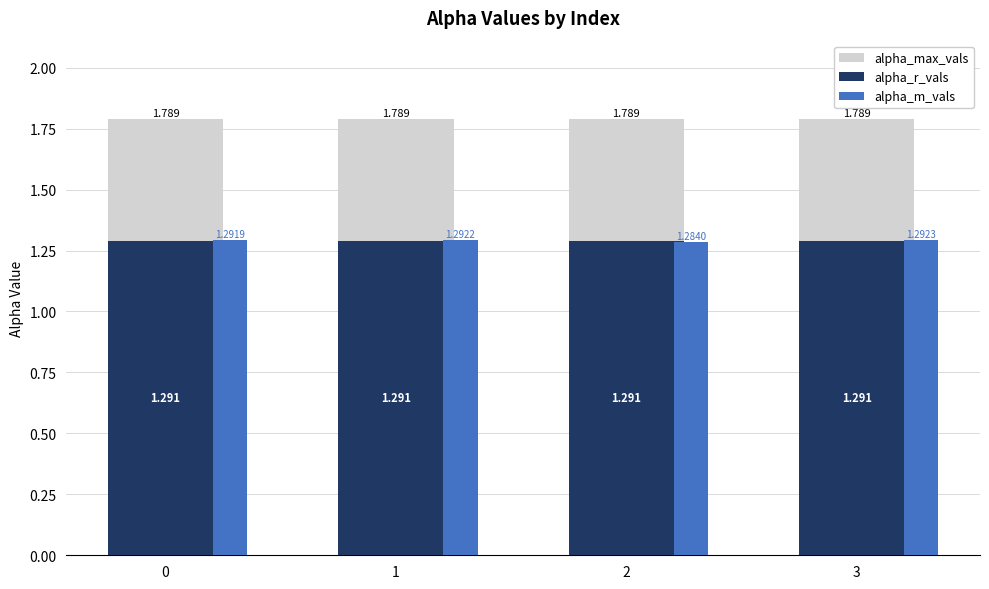

Count the number of data series in this chart.

3